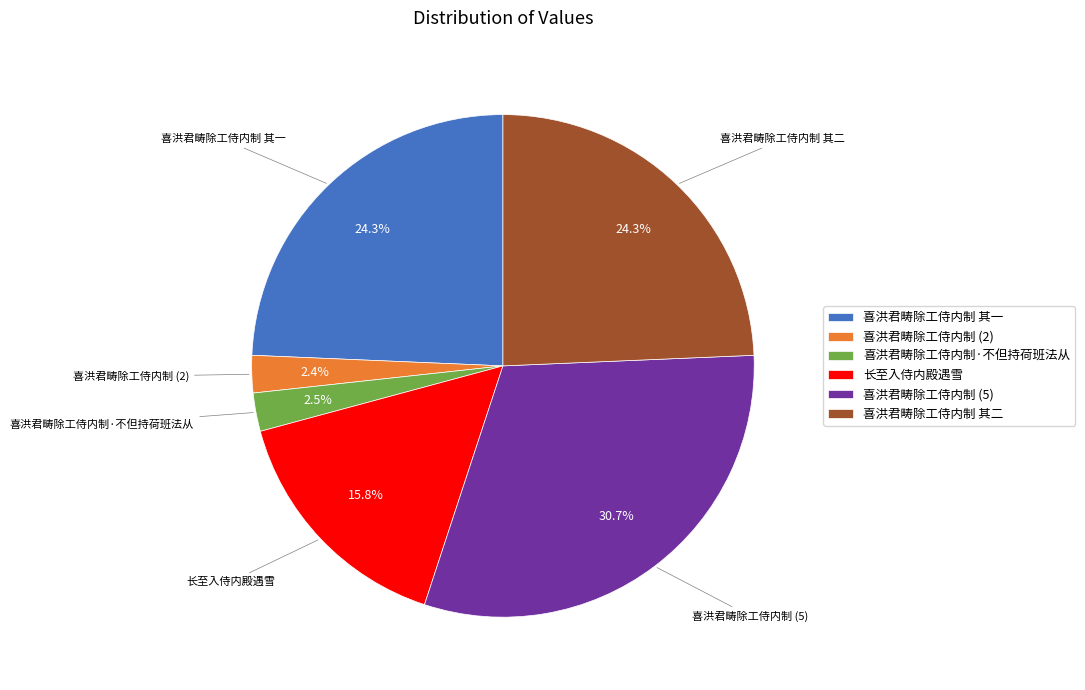

True or false: 长至入侍内殿遇雪 accounts for 16% of the total.

True